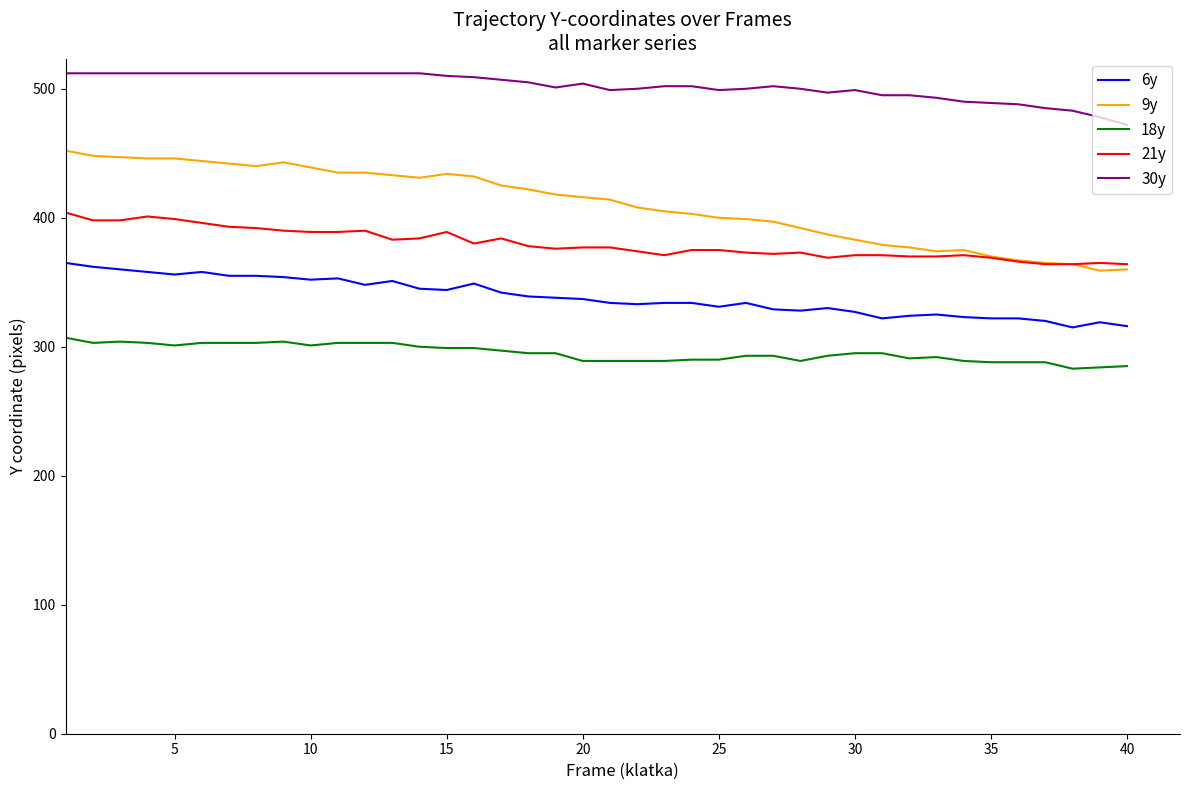

What is the maximum value shown in the chart?

512